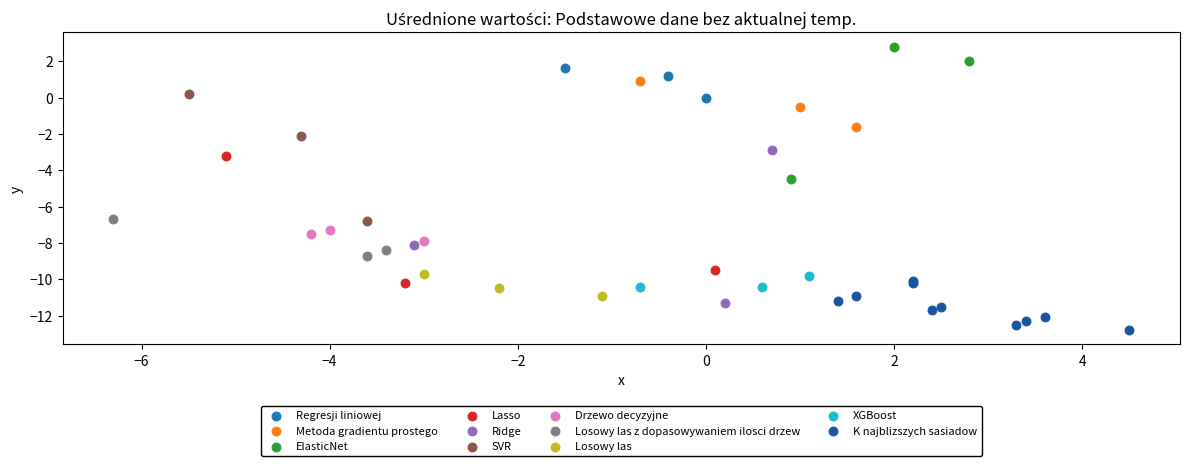

Which series contains the lowest Y value?

K najblizszych sasiadow